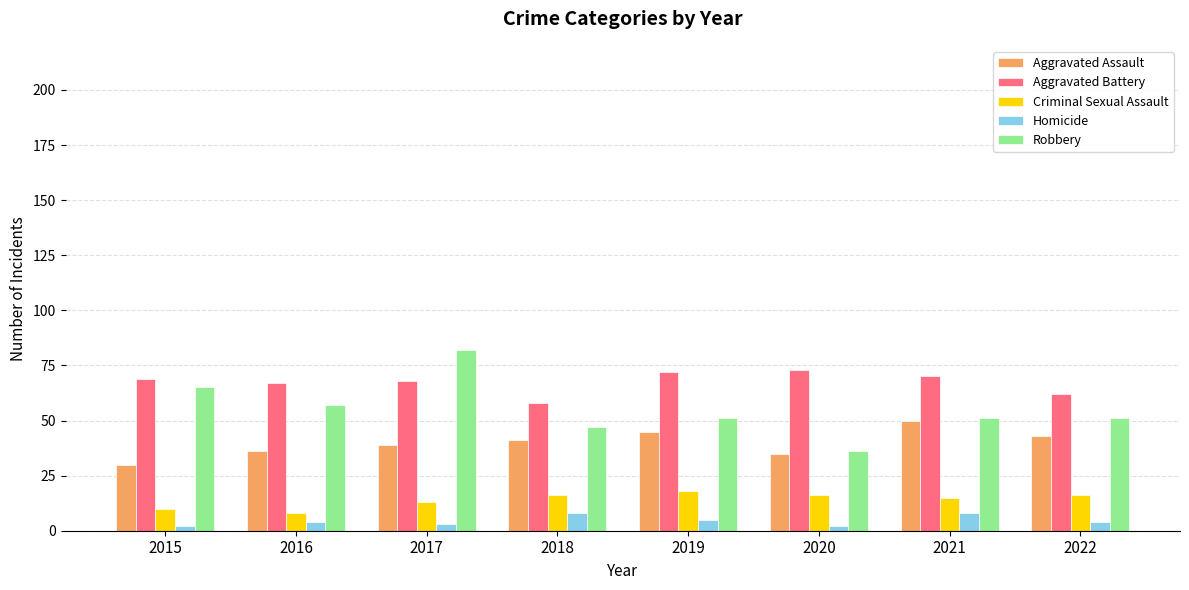

At how many categories does at least one series exceed 60?

7